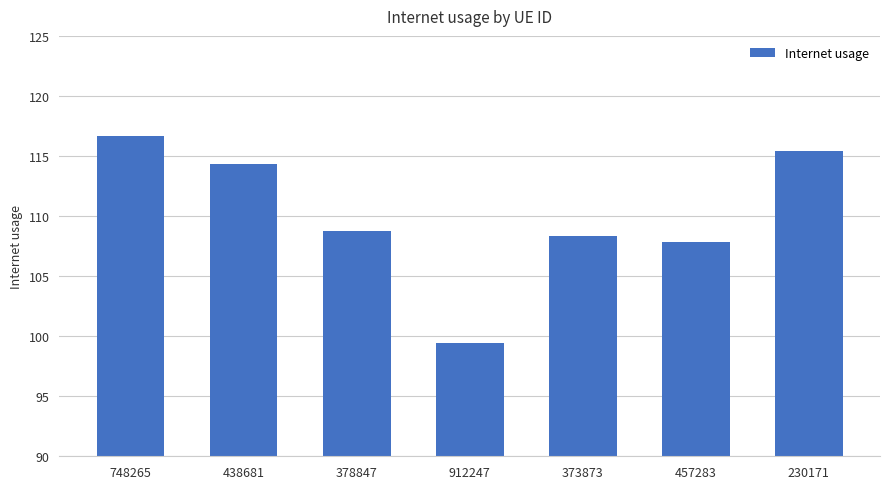

What is the value of the 7th bar from the left?

115.5